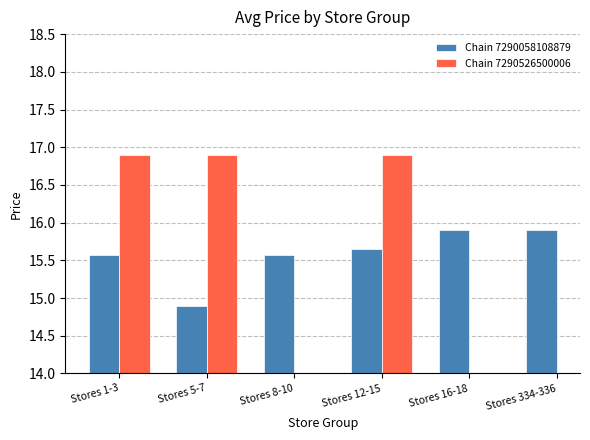

What is the minimum value shown in the chart?

14.9